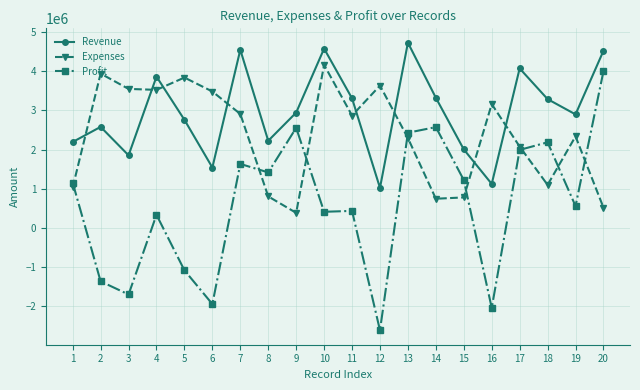

What is the difference between the Revenue values at 13 and 20?

206727.9